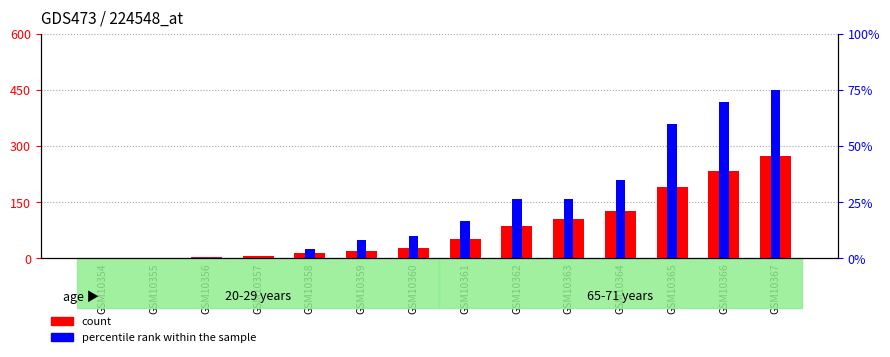

At which category is the sum across all series the highest?

GSM10367